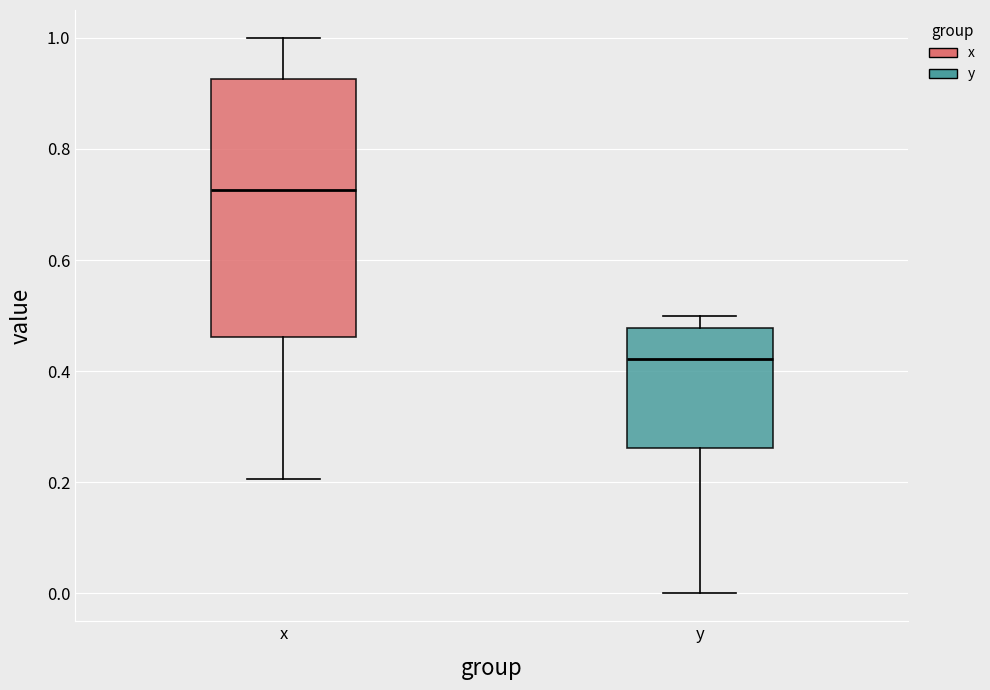

Where is the upper edge of the box for x on the y-axis? The values are not printed on the chart, so give them approximately, as read against the axis.

0.92